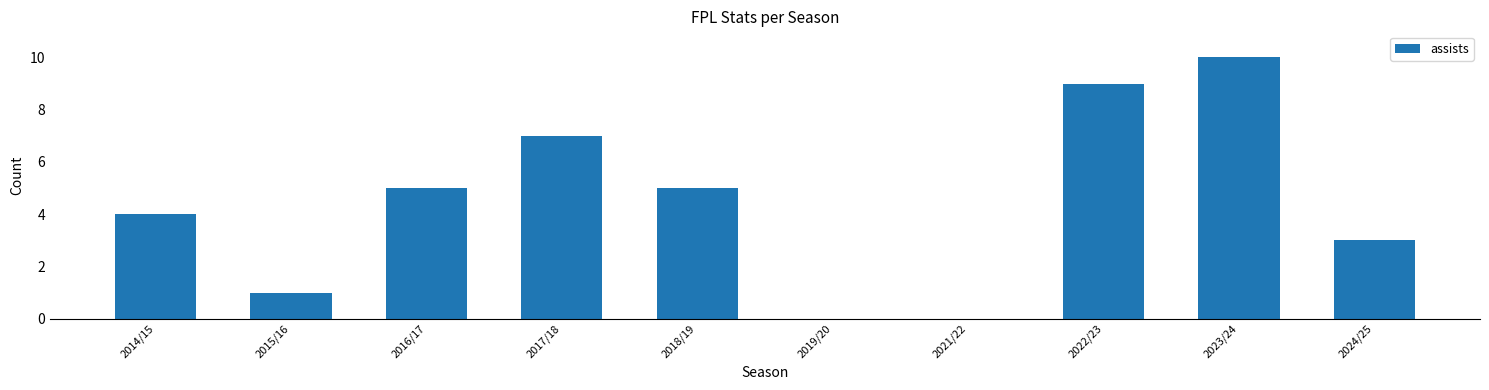

What is the sum of the values at 2017/18 and 2022/23?

16